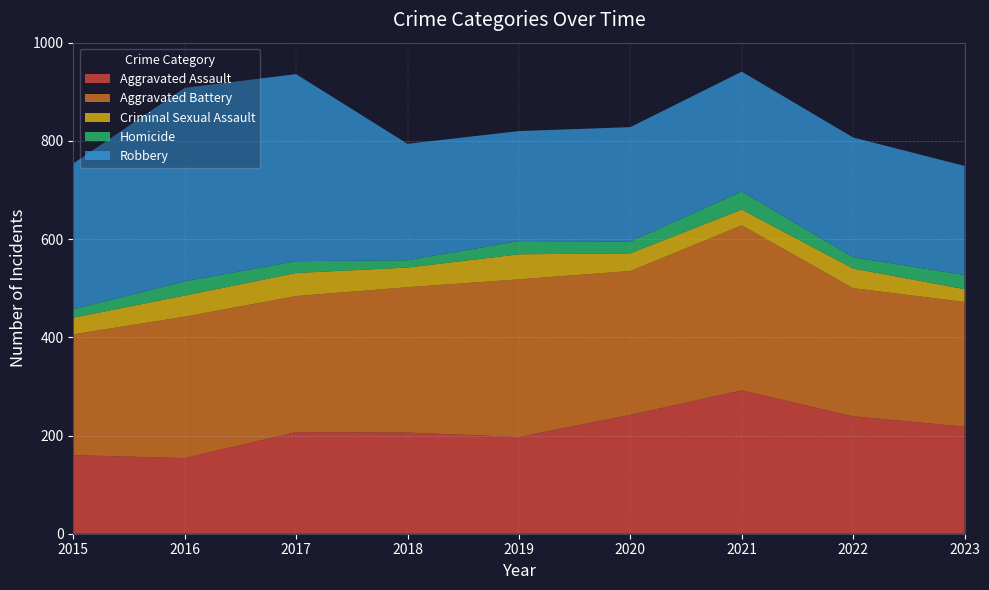

Reading left to right, list all the values displayed in this chart.

Aggravated Assault: 2015=160	2016=154	2017=207	2018=206	2019=197	2020=242	2021=292	2022=239	2023=218
Aggravated Battery: 2015=246	2016=288	2017=277	2018=296	2019=321	2020=293	2021=336	2022=261	2023=254
Criminal Sexual Assault: 2015=34	2016=43	2017=47	2018=40	2019=51	2020=36	2021=32	2022=40	2023=26
Homicide: 2015=17	2016=29	2017=24	2018=15	2019=27	2020=24	2021=37	2022=23	2023=29
Robbery: 2015=297	2016=394	2017=381	2018=237	2019=224	2020=233	2021=244	2022=244	2023=222